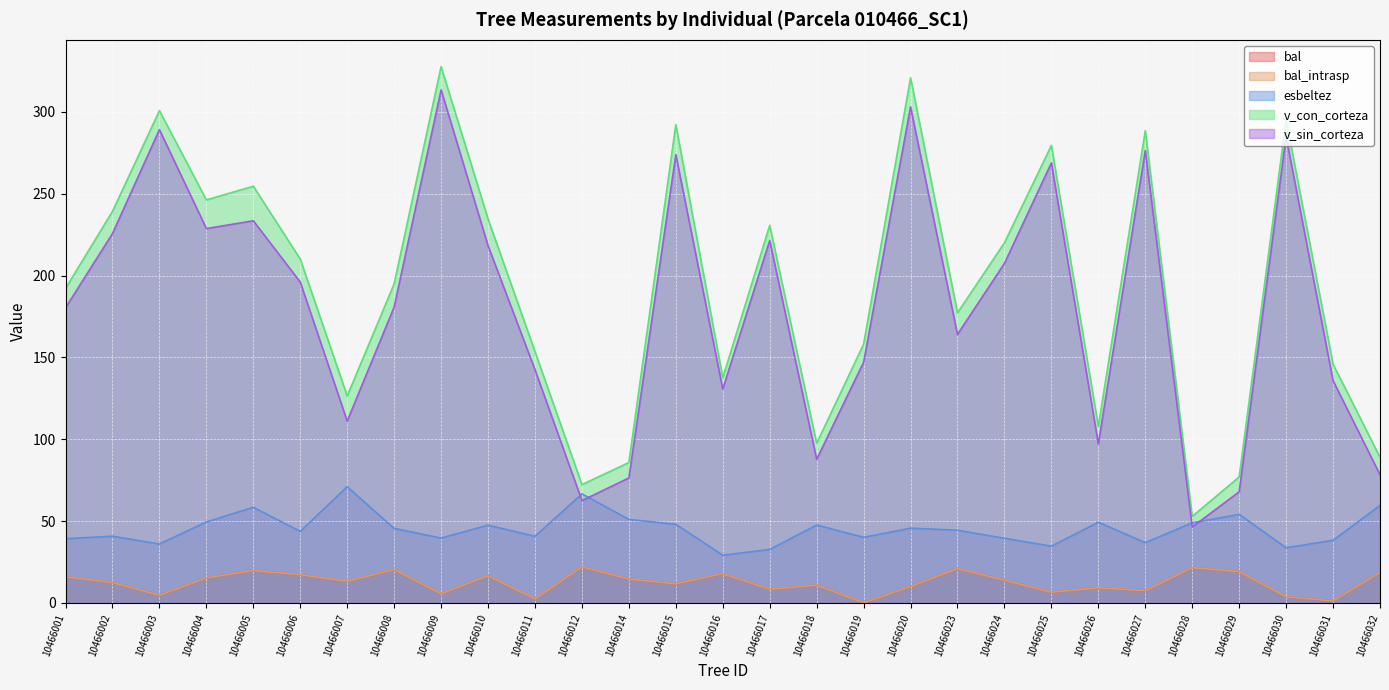

True or false: v_con_corteza and v_sin_corteza intersect in this chart.

False